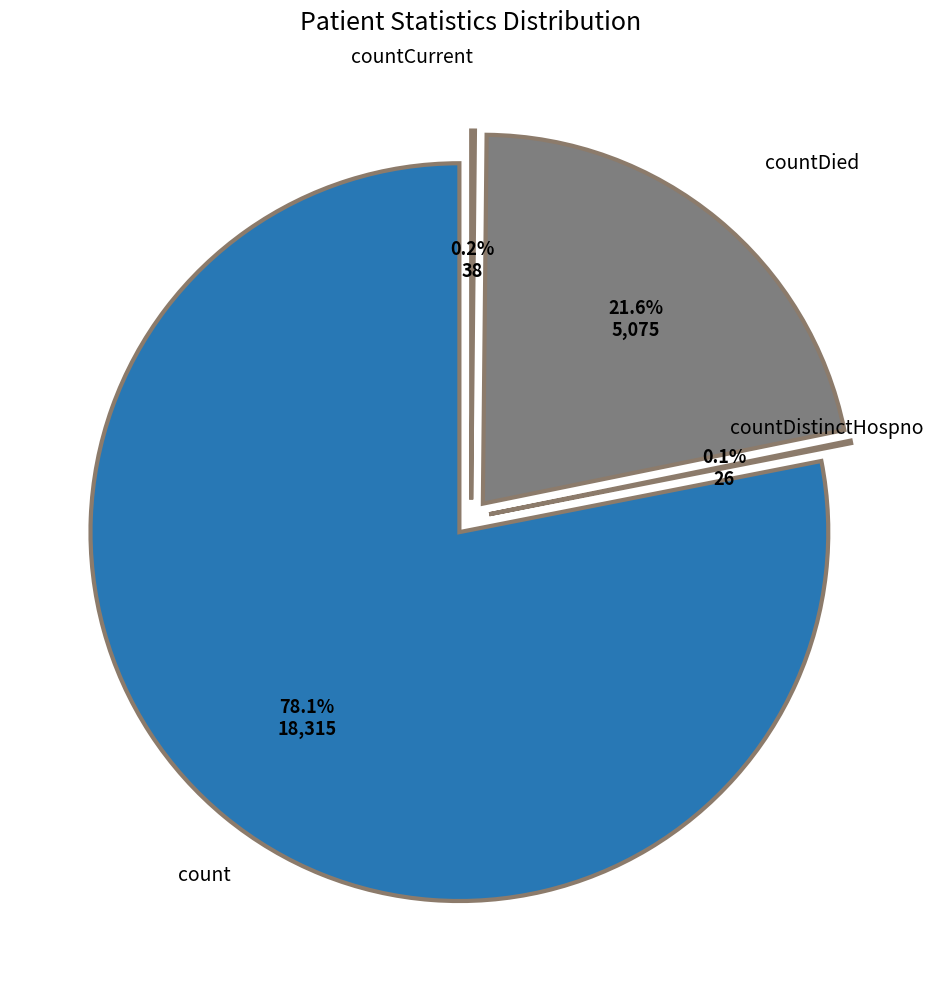

Combined, do countCurrent and countDied account for over 50%?

No